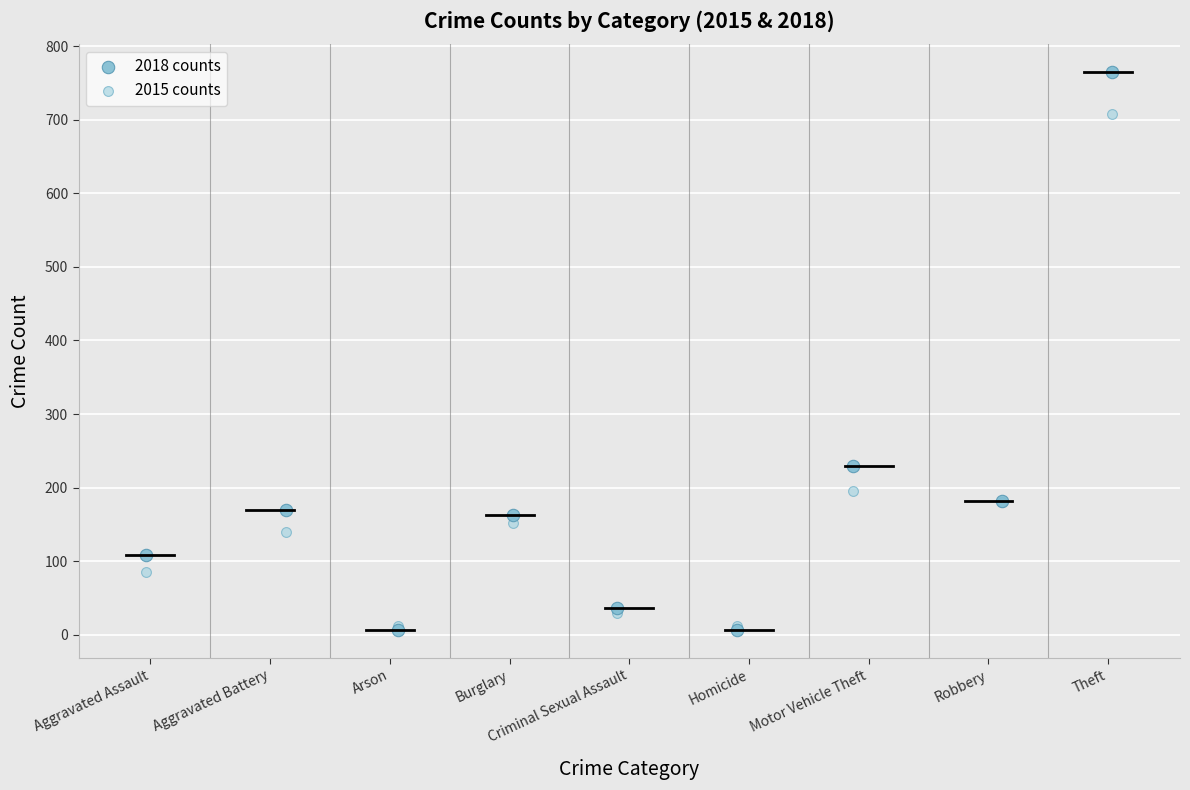

In the 2015 counts series, what Y value is closest to 360?

195